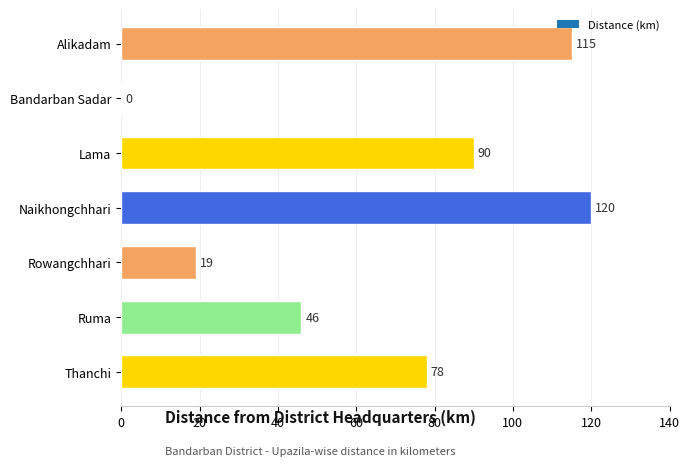

At which label is the value closest to 60?

Ruma